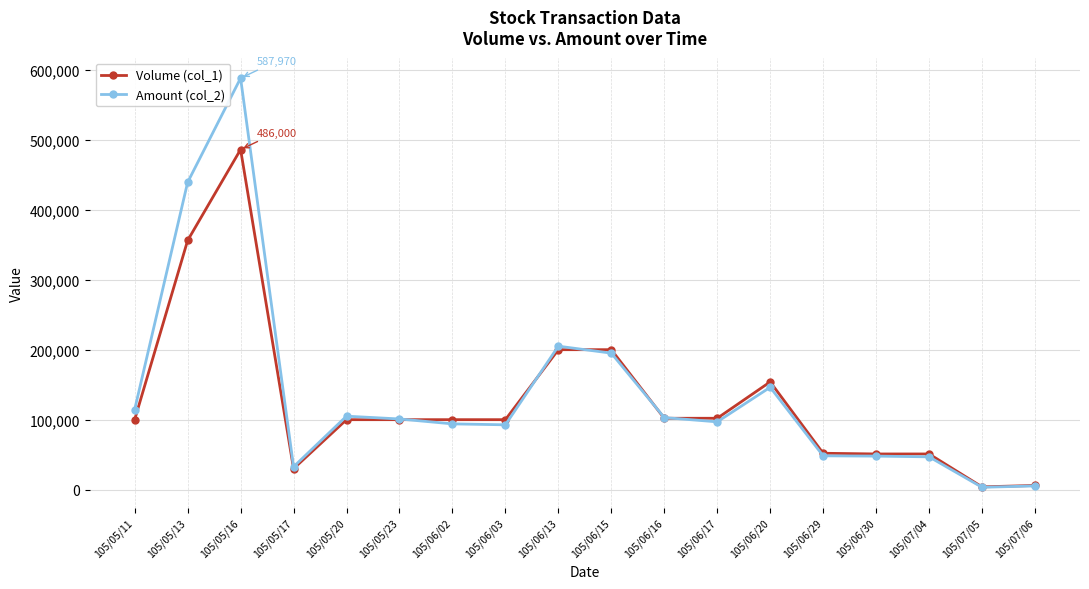

List the series in order of their peak value, lowest first.

Volume (col_1), Amount (col_2)